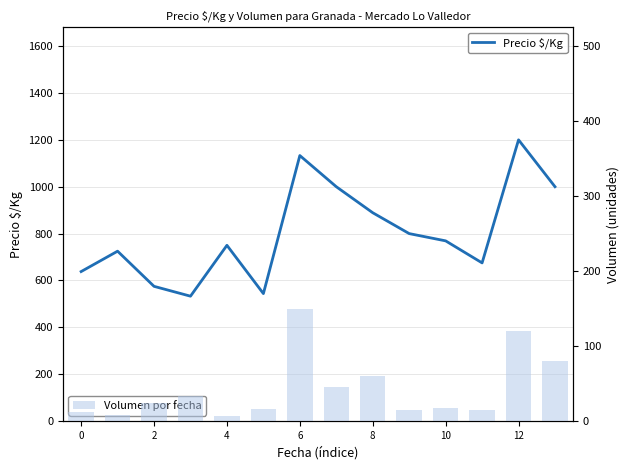

Which series has the largest total across all categories?

Precio $/Kg